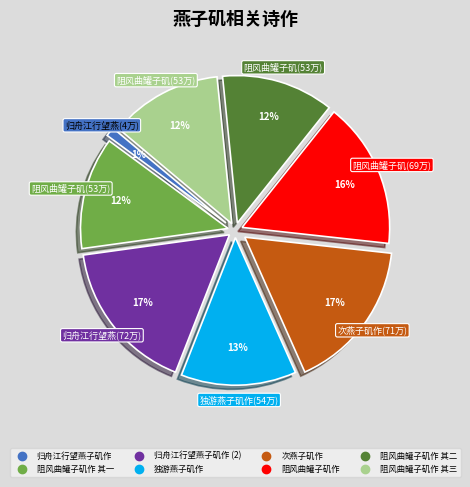

Is there any slice that represents more than half of the pie?

No